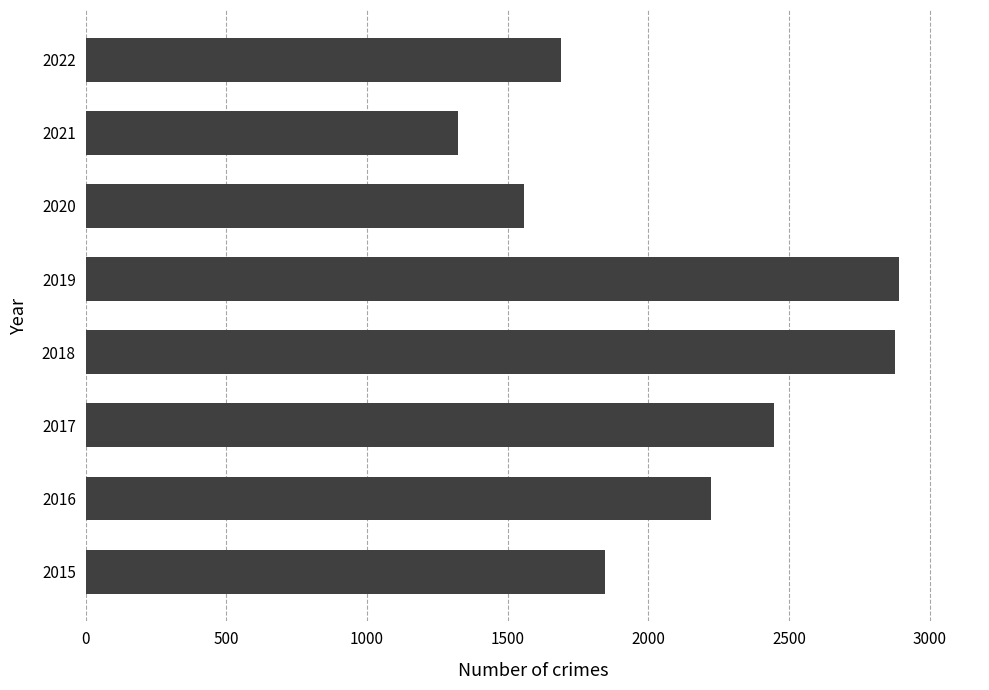

What is the difference between the values at 2018 and 2015?

1031